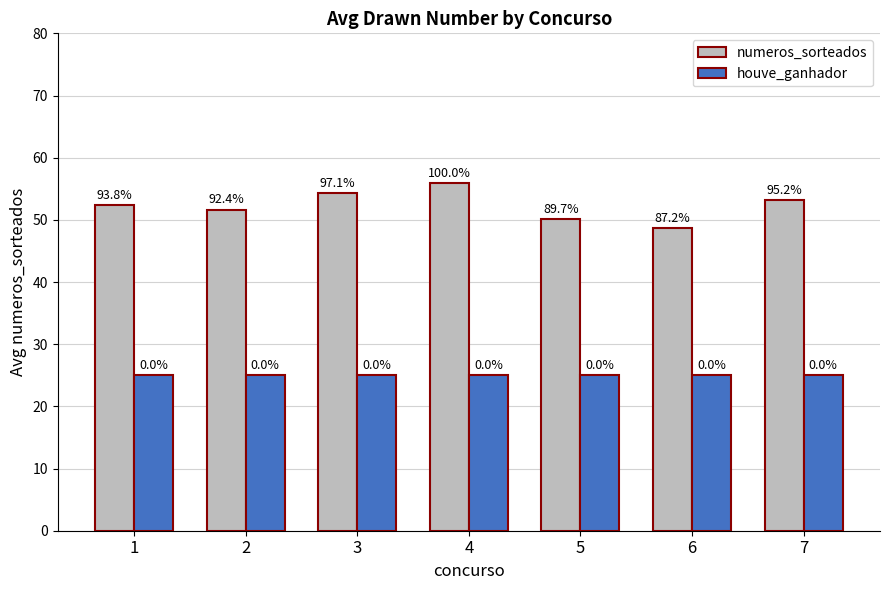

Reading right to left, list all the values displayed in this chart.

numeros_sorteados: 53.2	48.8	50.1	55.9	54.3	51.6	52.5
houve_ganhador: 25.0	25.0	25.0	25.0	25.0	25.0	25.0